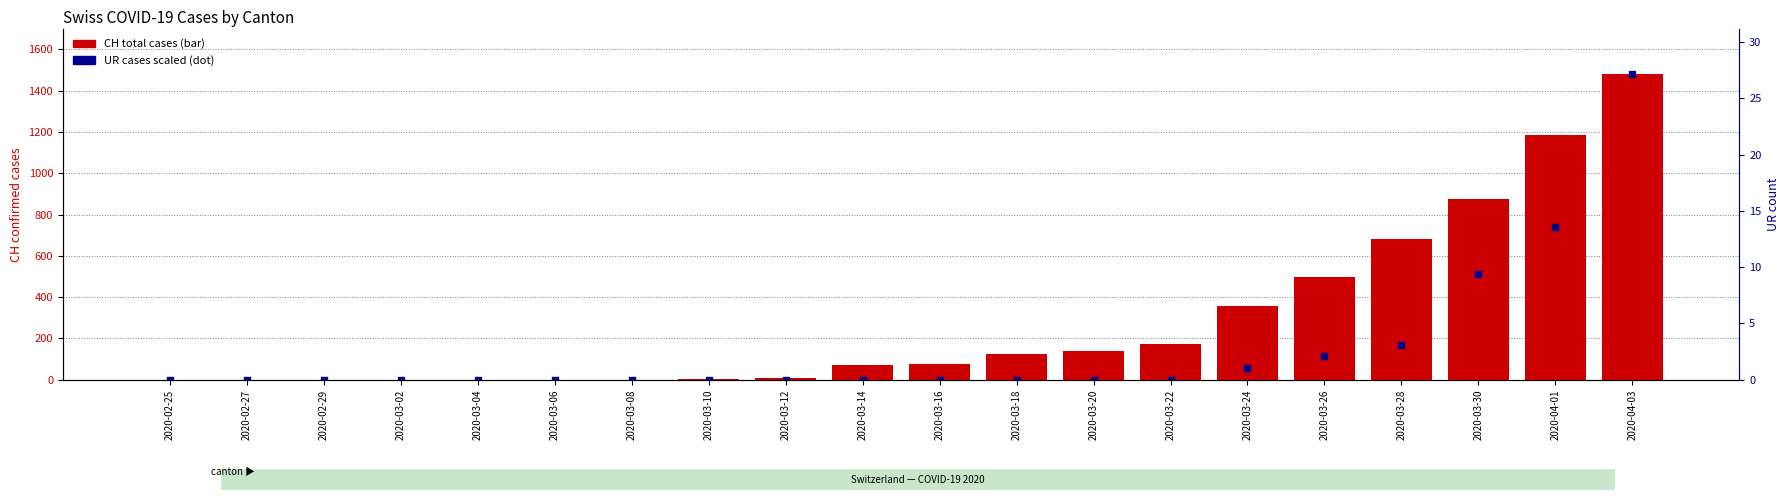

Which series contains the highest Y value?

CH (total)